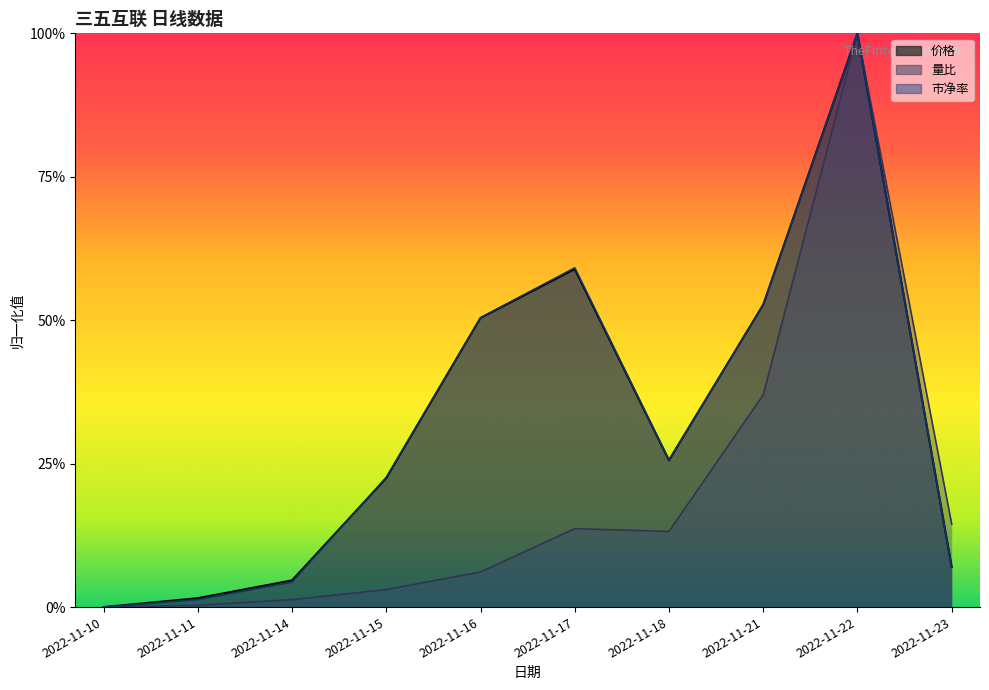

Reading left to right, what are all the values shown in this chart?

价格: 0.0	0.0	0.0	0.2	0.5	0.6	0.3	0.5	1.0	0.1
量比: 0.0	0.0	0.0	0.0	0.1	0.1	0.1	0.4	1.0	0.1
市净率: 0.0	0.0	0.0	0.2	0.5	0.6	0.3	0.5	1.0	0.1